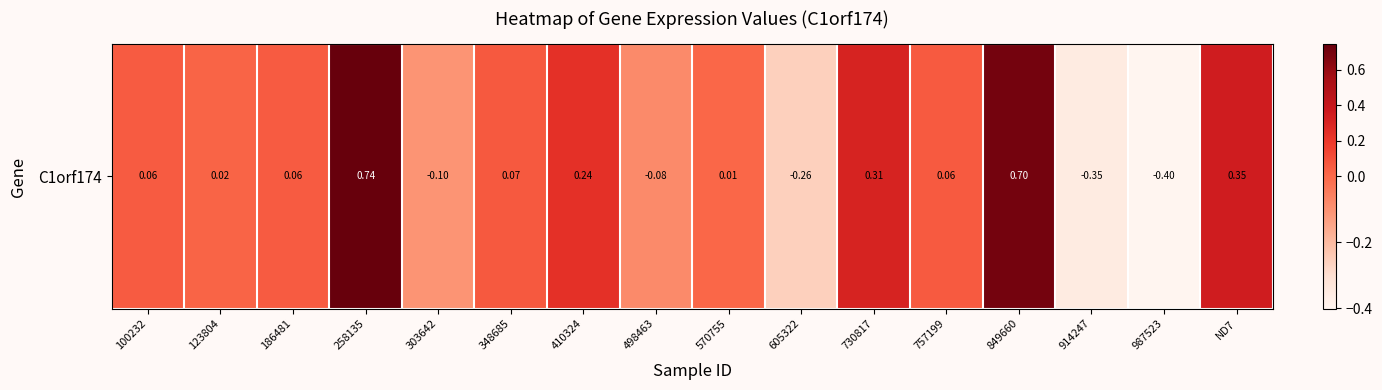

List the labels in order of value, smallest first.

987523, 914247, 605322, 303642, 498463, 570755, 123804, 100232, 186481, 757199, 348685, 410324, 730817, ND7, 849660, 258135